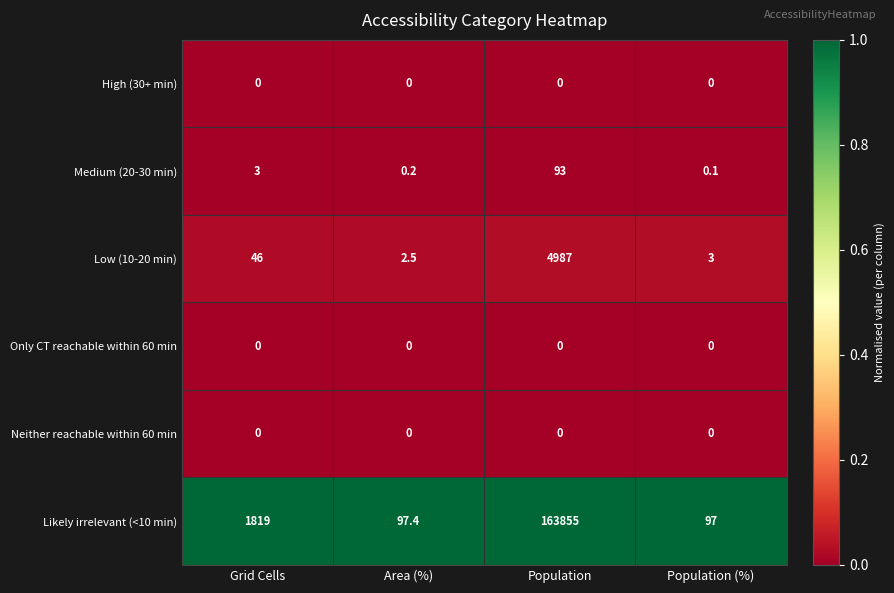

What is the difference between the highest and lowest values at Area (%)?

97.4